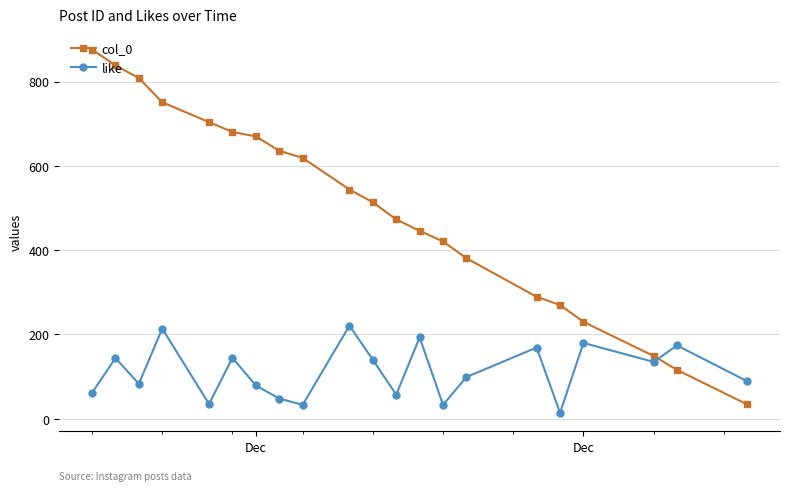

Which series has the largest range (max minus min)?

col_0